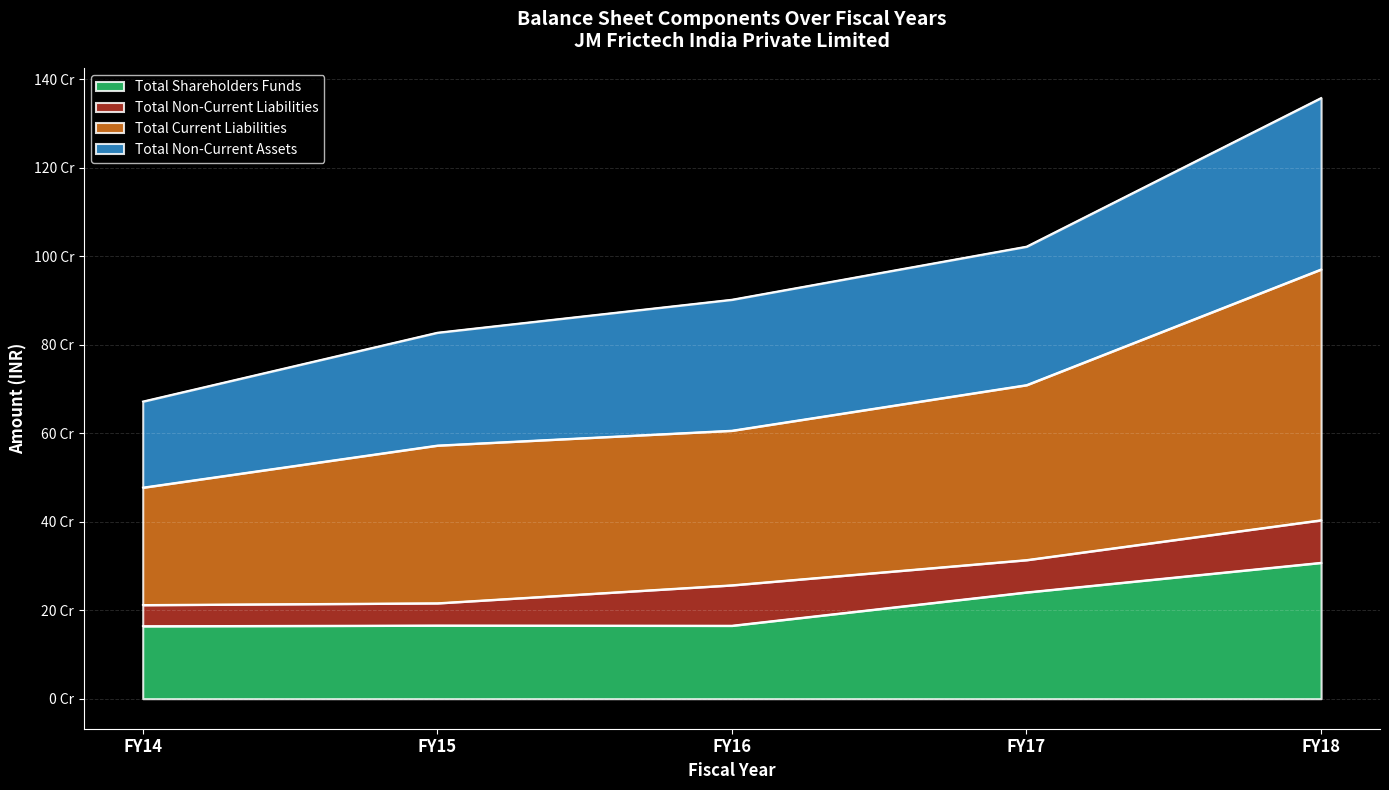

At which category does the chart reach its minimum across all series?

FY14